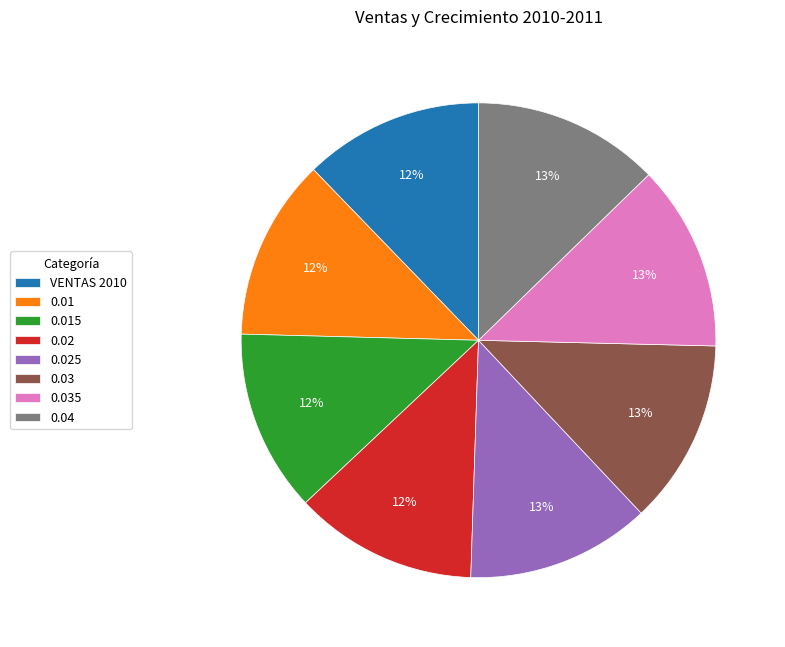

Approximately how many times larger is the value at 0.02 compared to 0.015?

1.0